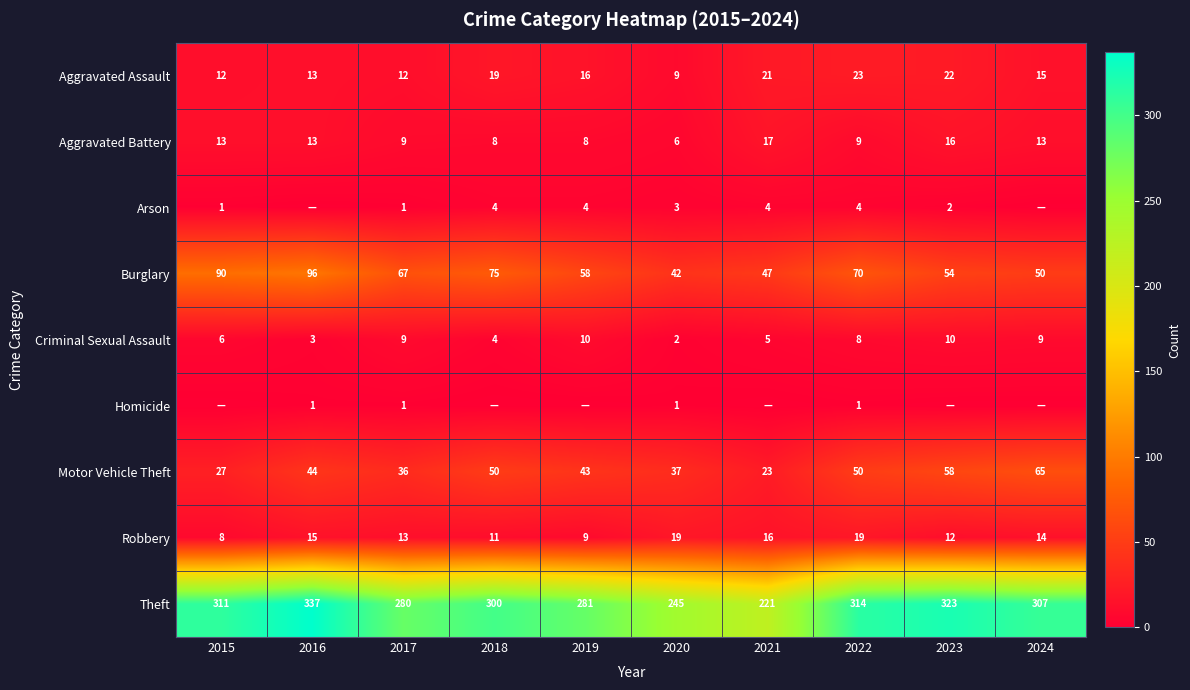

Rank the categories by Theft value from lowest to highest.

2021, 2020, 2017, 2019, 2018, 2024, 2015, 2022, 2023, 2016